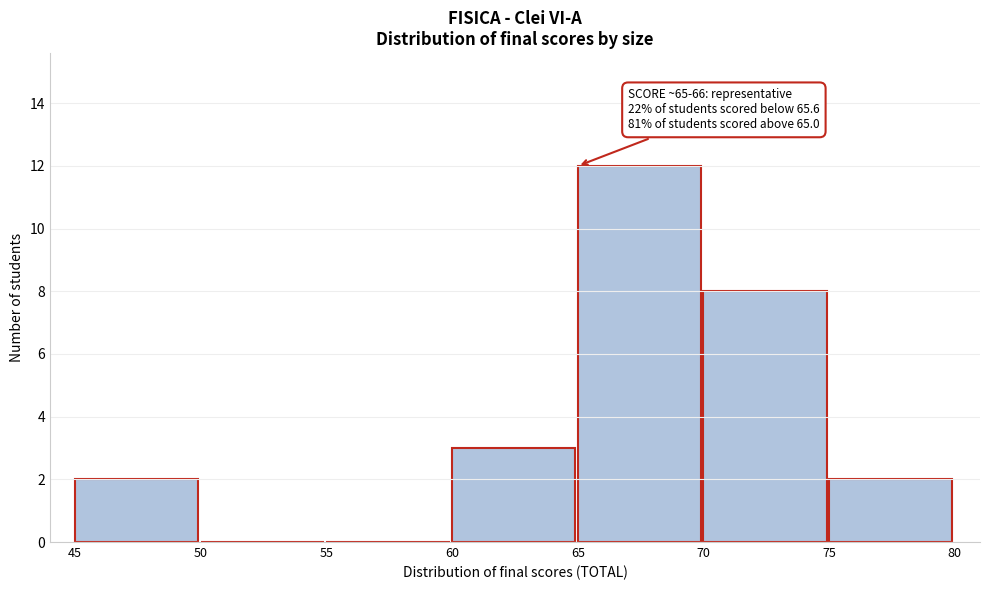

Over which range of the x-axis is the bar tallest?

65 to 70